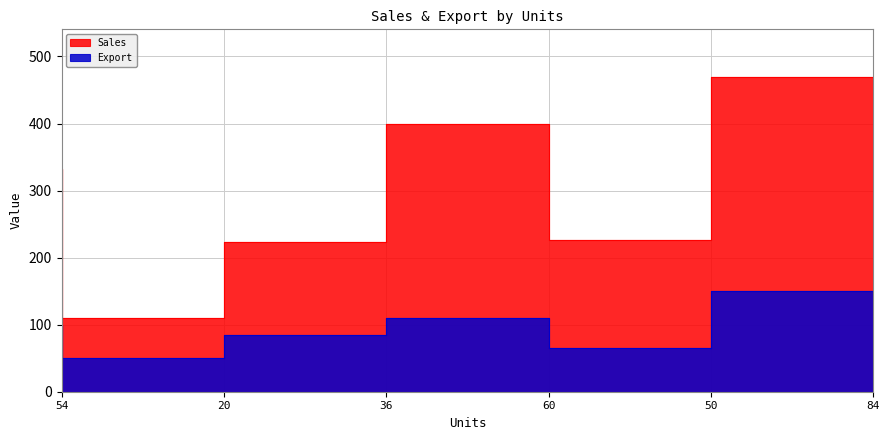

What is the minimum value for Sales?

110